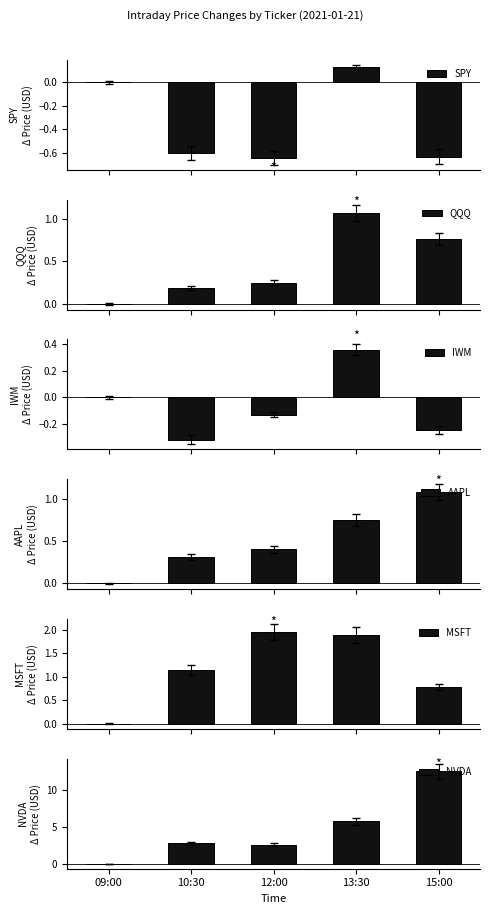

At how many categories does at least one series exceed 5?

2